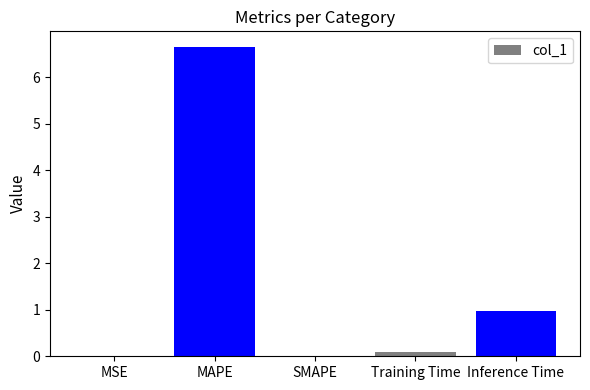

What is the label of the 2nd bar from the left?

MAPE